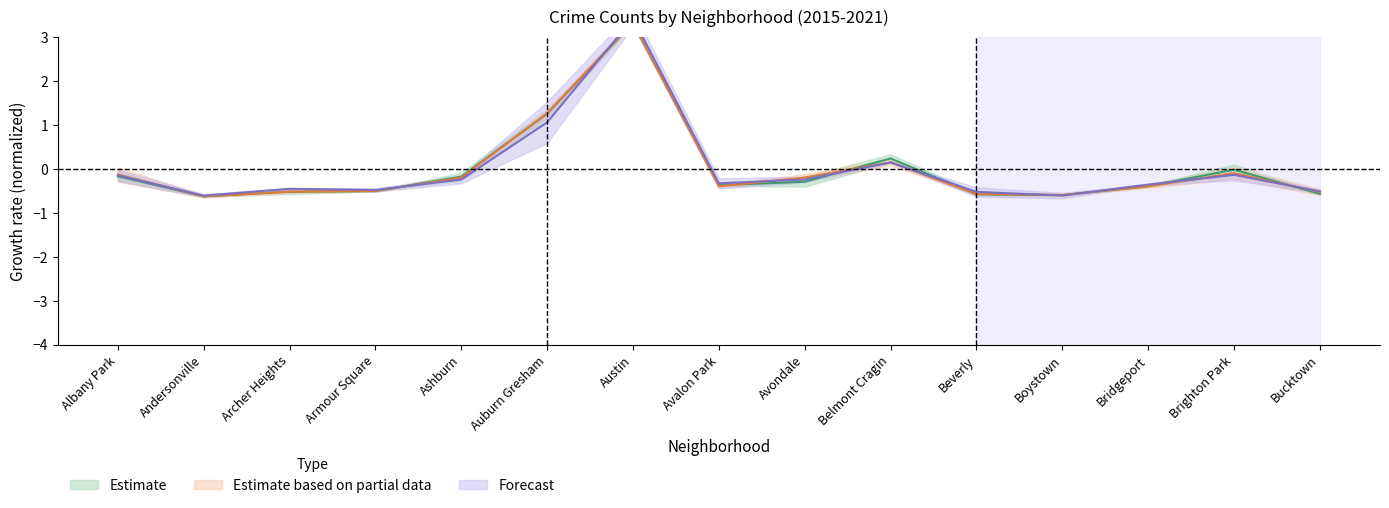

List the labels in order of 2015 value, smallest first.

Andersonville, Boystown, Beverly, Bucktown, Archer Heights, Armour Square, Bridgeport, Avalon Park, Avondale, Ashburn, Albany Park, Brighton Park, Belmont Cragin, Auburn Gresham, Austin